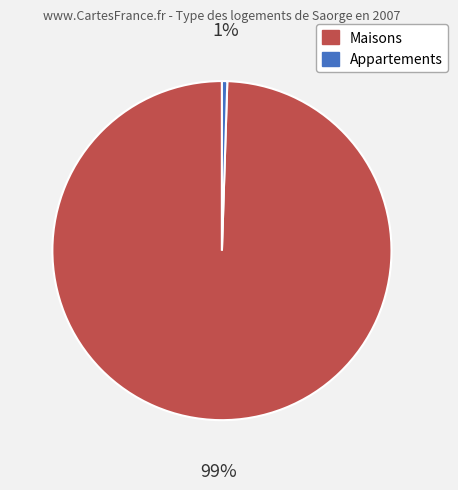

How many segments does this pie chart have?

2